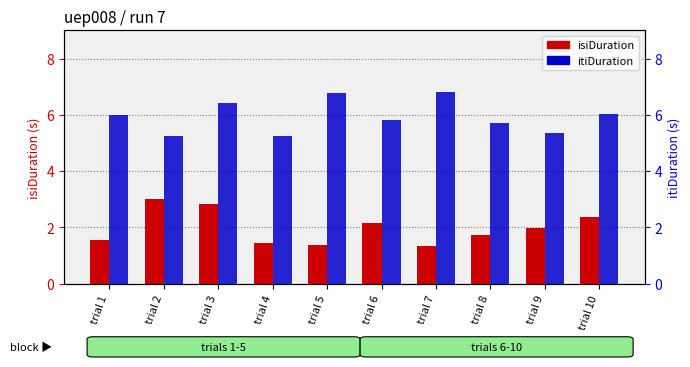

Which series has the largest range (max minus min)?

isiDuration